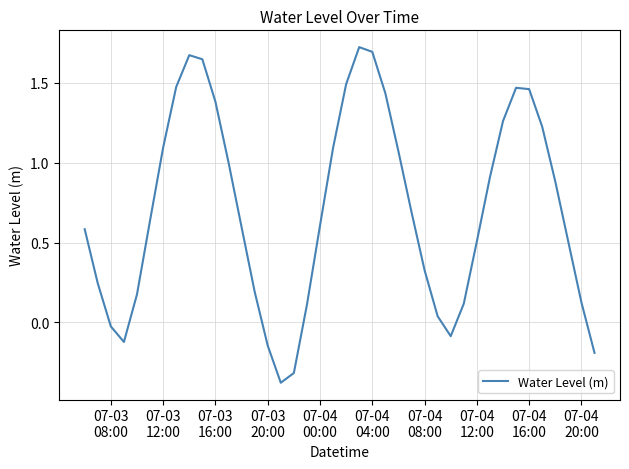

What is the difference between the maximum and minimum values?

2.1